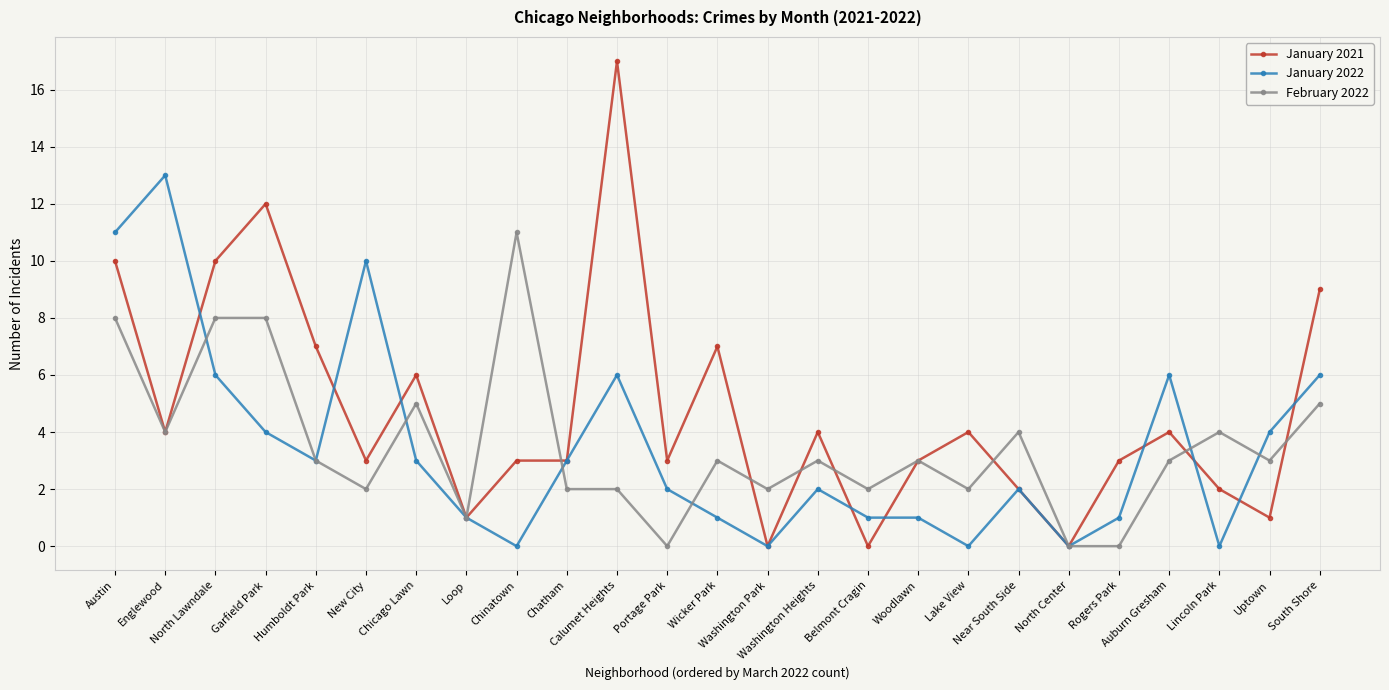

Reading left to right, transcribe all the data shown in this chart.

January 2021: 10	4	10	12	7	3	6	1	3	3	17	3	7	0	4	0	3	4	2	0	3	4	2	1	9
January 2022: 11	13	6	4	3	10	3	1	0	3	6	2	1	0	2	1	1	0	2	0	1	6	0	4	6
February 2022: 8	4	8	8	3	2	5	1	11	2	2	0	3	2	3	2	3	2	4	0	0	3	4	3	5